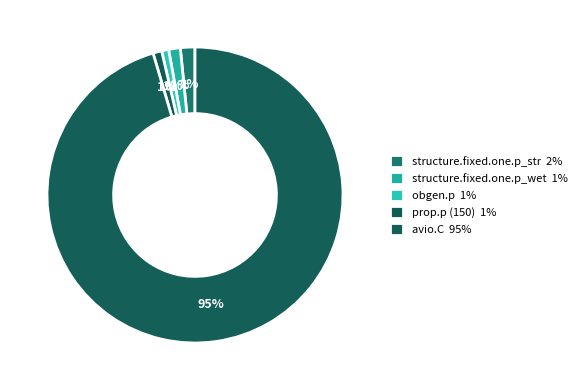

What percentage is the obgen.p slice, to the nearest percent?

1%